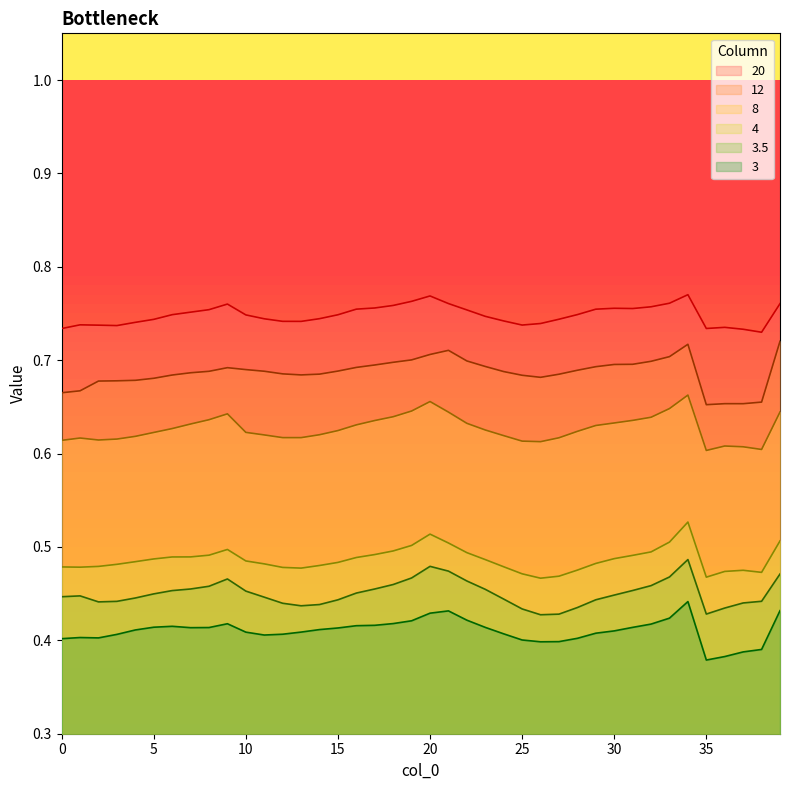

The value of 8 at 11 is 0.6. True or false?

True